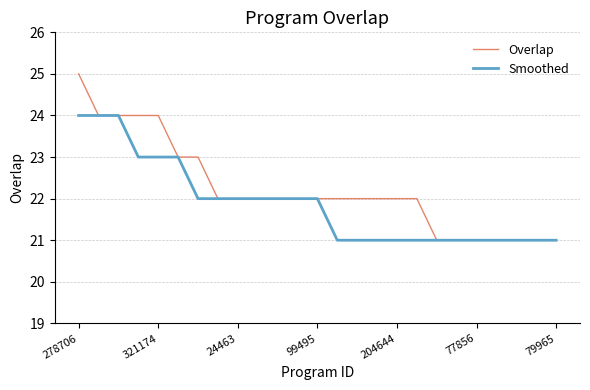

Does the chart display data point markers on the line(s)?

No